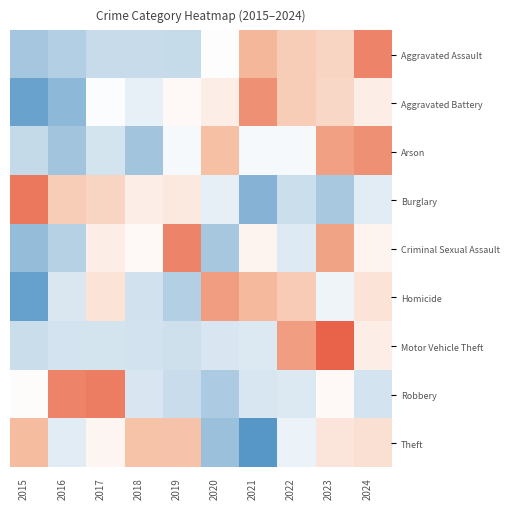

Which has a higher value, 2023 or 2019?

2023